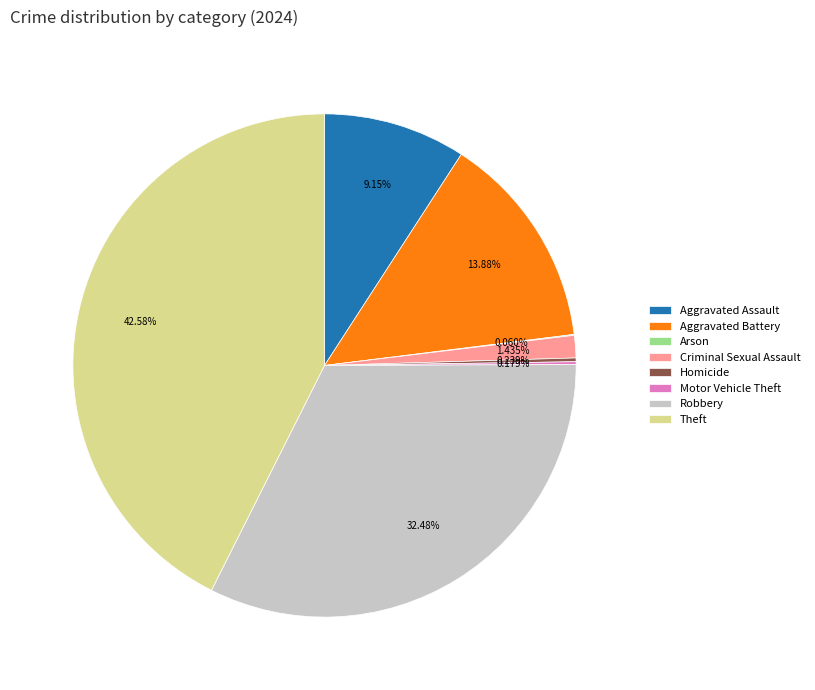

Is there a majority slice in this chart?

No